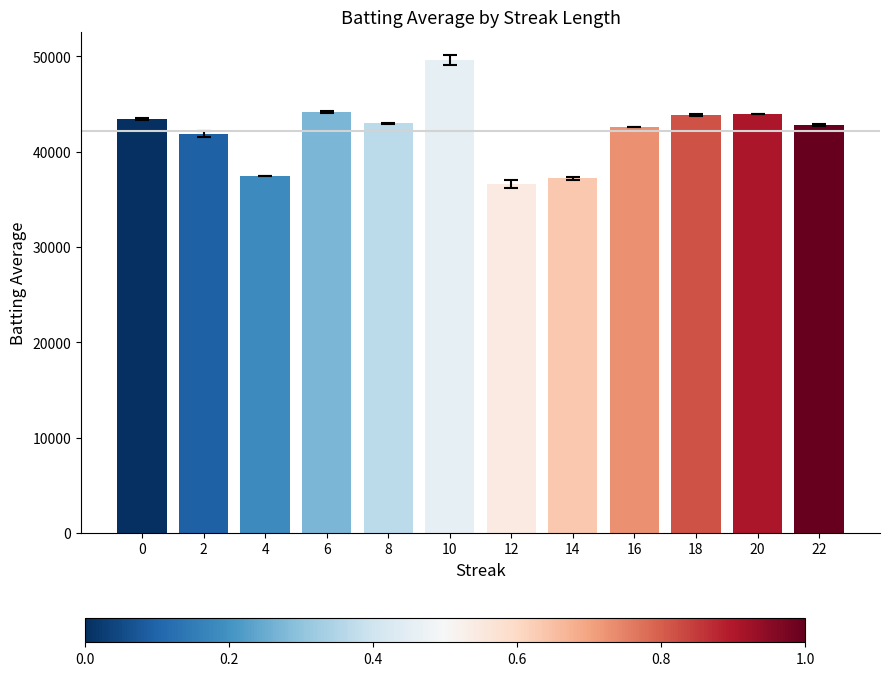

At which category does the chart reach its minimum across all series?

12